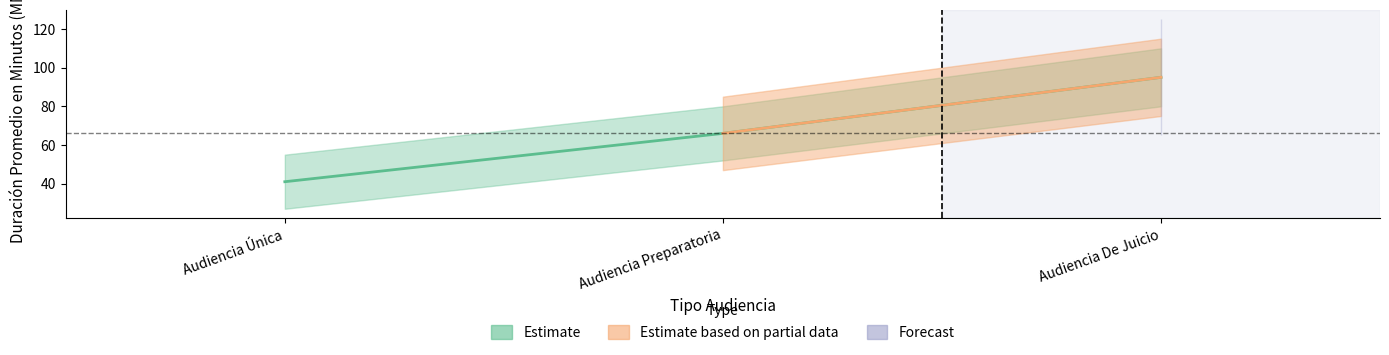

At which label is Forecast closest to 68?

Audiencia Preparatoria